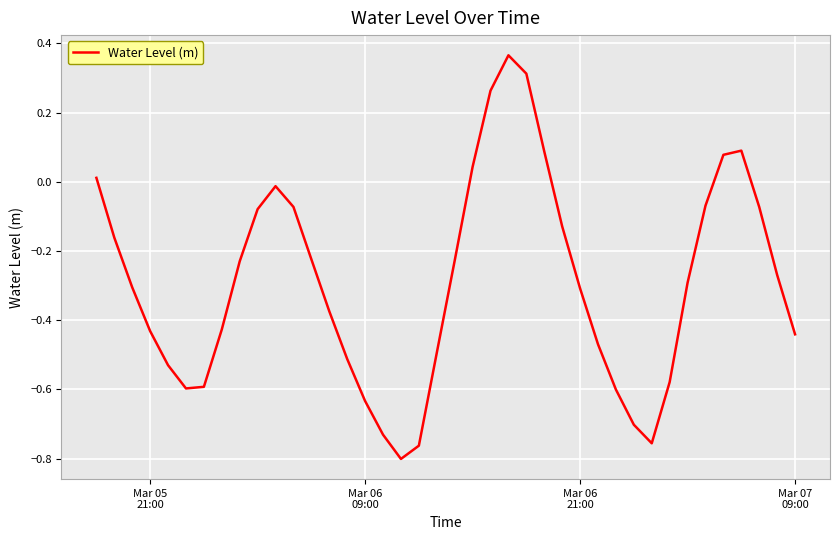

What is the difference between the maximum and minimum values?

1.2